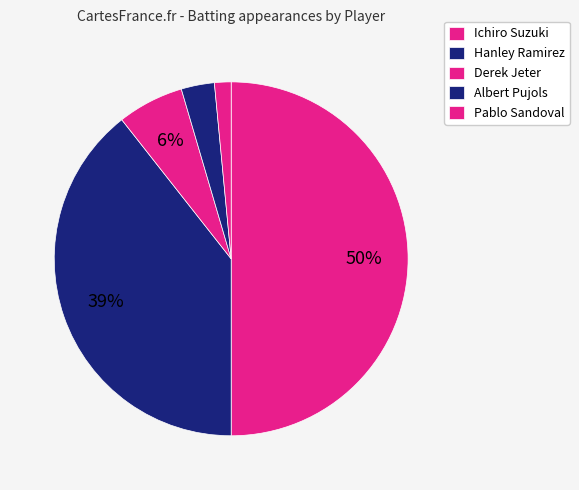

What is the change in value from Albert Pujols to Pablo Sandoval?

-1